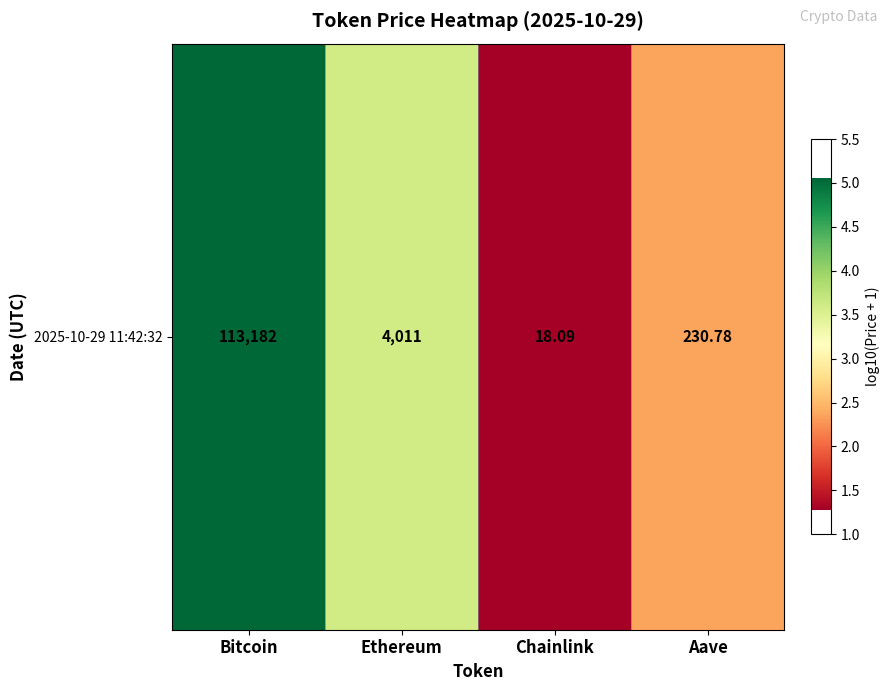

How many values exceed 3?

2